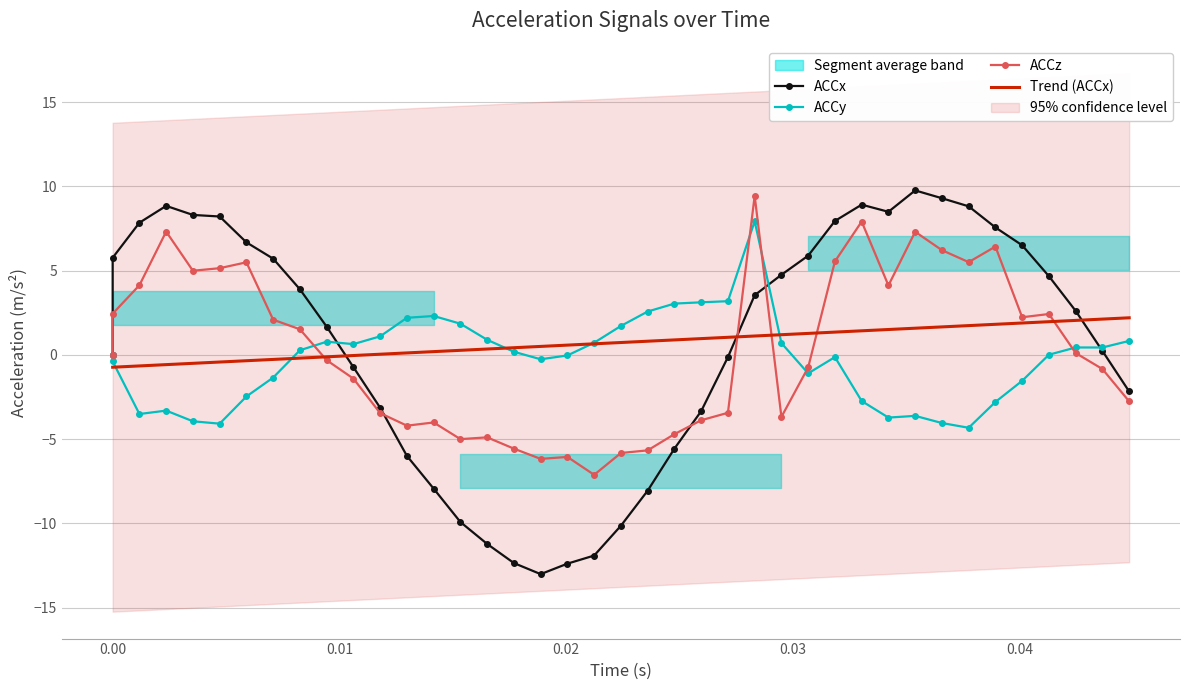

Is this an area chart (filled region under the line)?

No